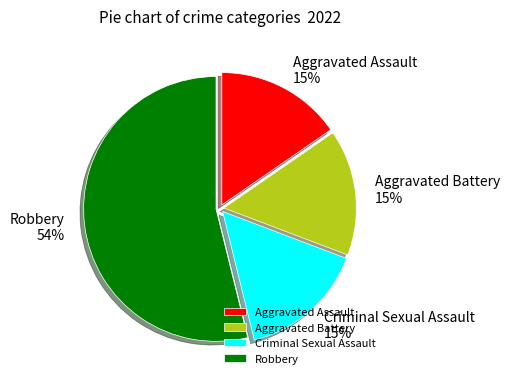

Does any single category account for the majority?

Yes